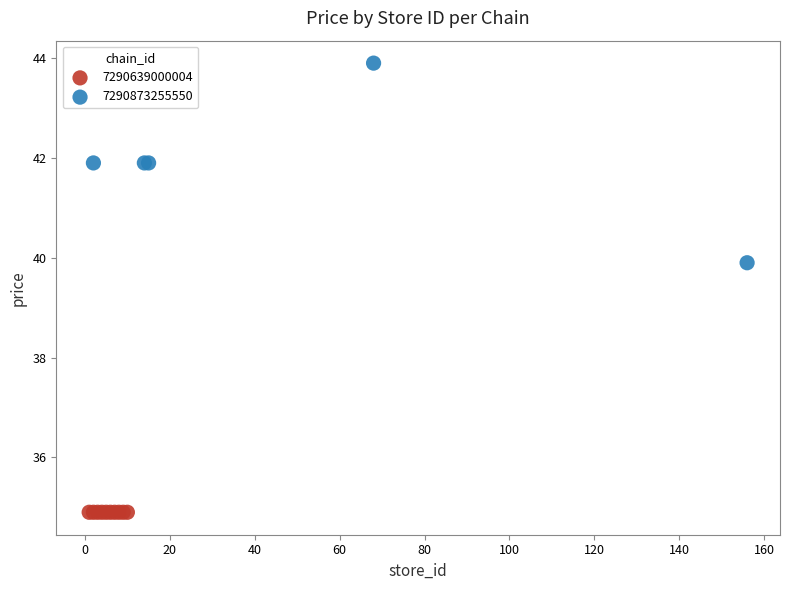

Which series contains the highest Y value?

7290873255550